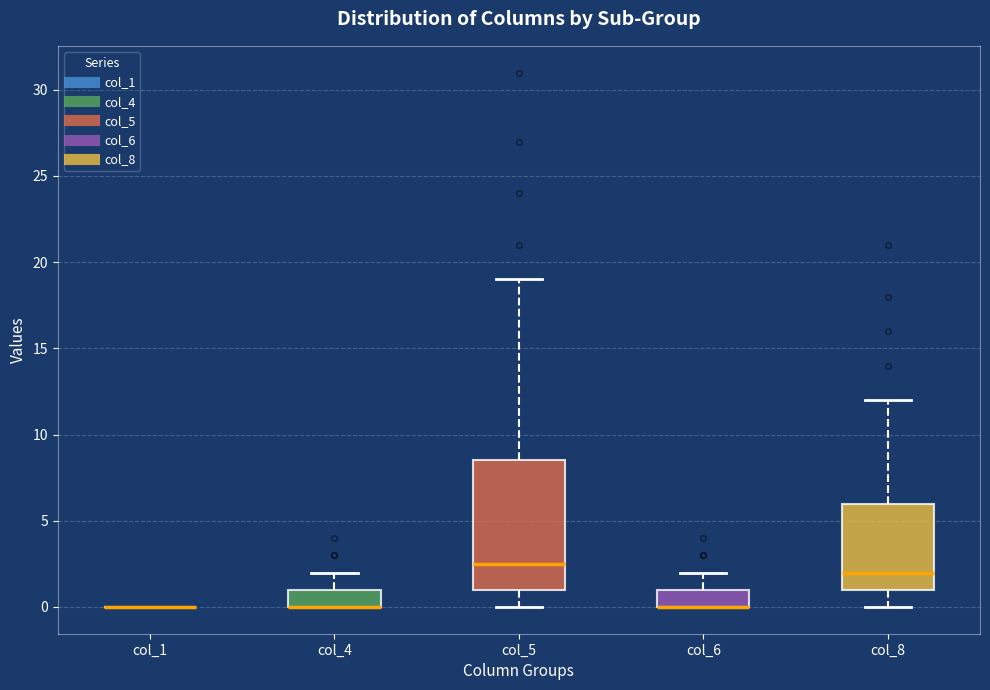

Where does the upper whisker of the box for col_8 end on the y-axis? The values are not printed on the chart, so give them approximately, as read against the axis.

12.0